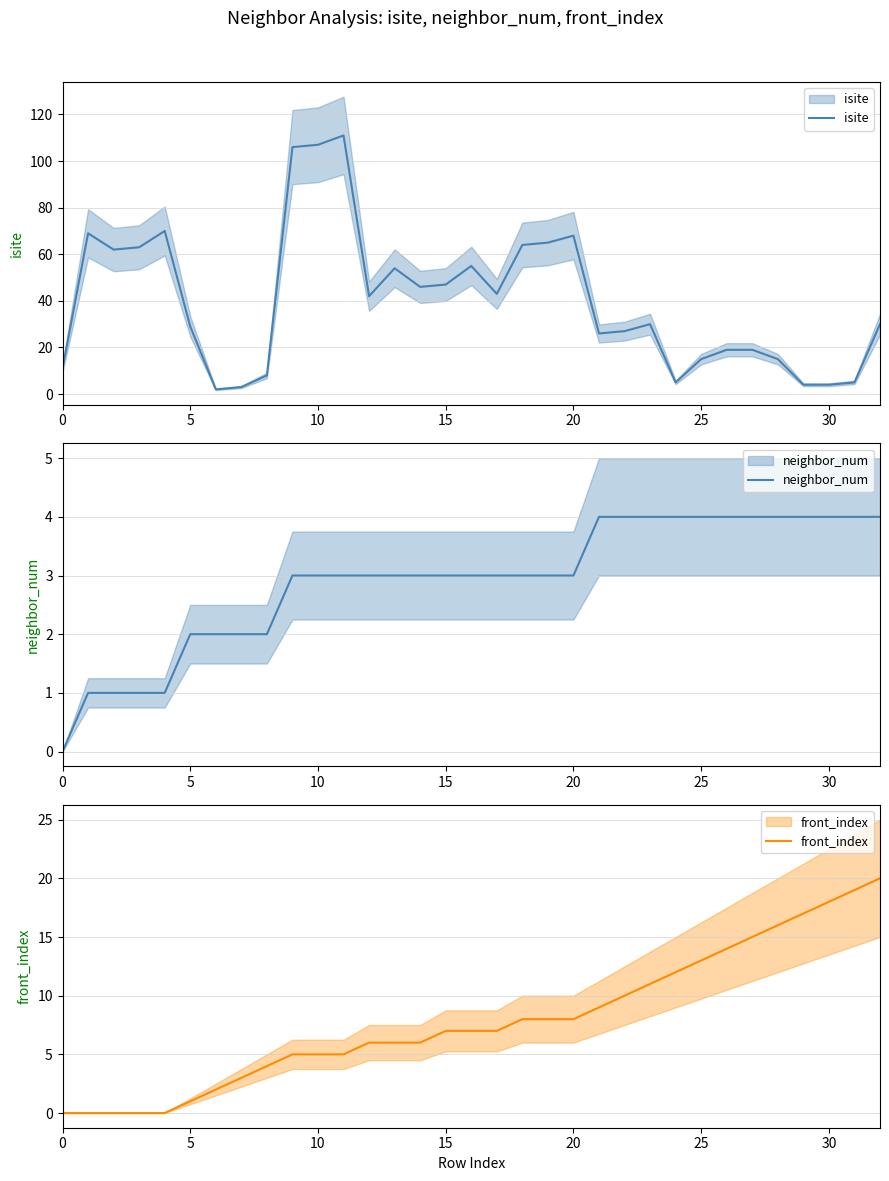

What is the difference between the neighbor_num values at 18 and 30?

1